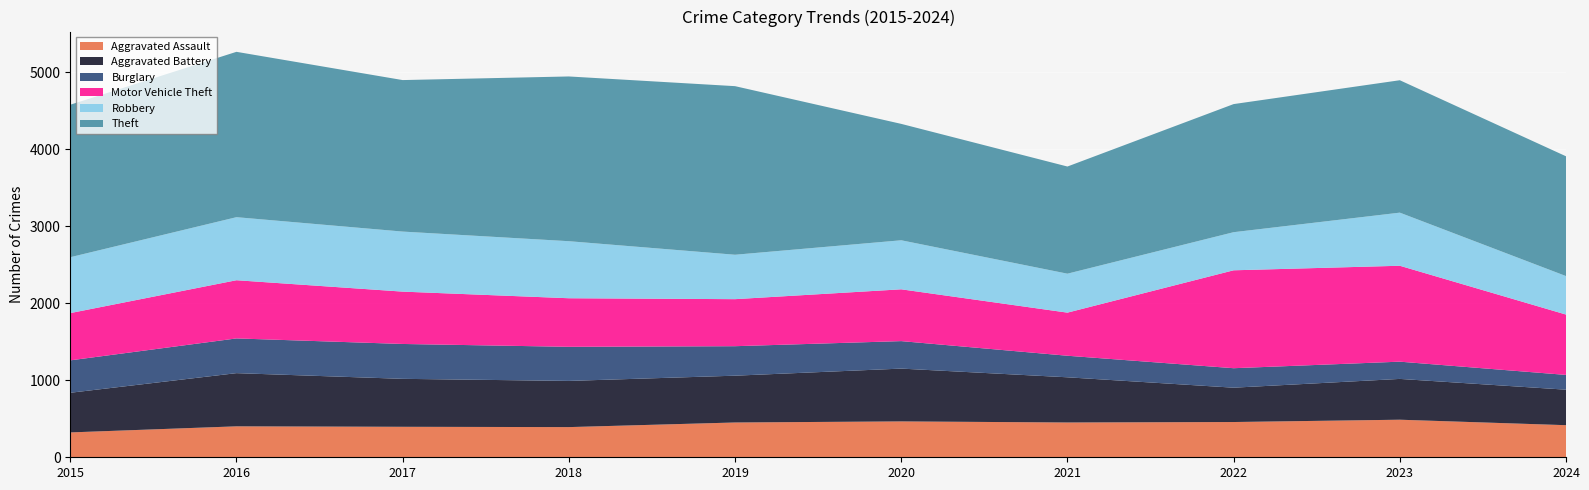

Reading left to right, extract all data points from this chart.

Aggravated Assault: 323	402	396	392	452	466	452	458	488	417
Aggravated Battery: 515	691	623	600	608	686	587	446	530	461
Burglary: 421	451	453	443	383	357	280	253	224	192
Motor Vehicle Theft: 614	756	680	631	611	673	560	1272	1246	784
Robbery: 726	819	780	741	577	637	506	495	690	500
Theft: 1981	2148	1968	2140	2190	1512	1392	1664	1720	1556